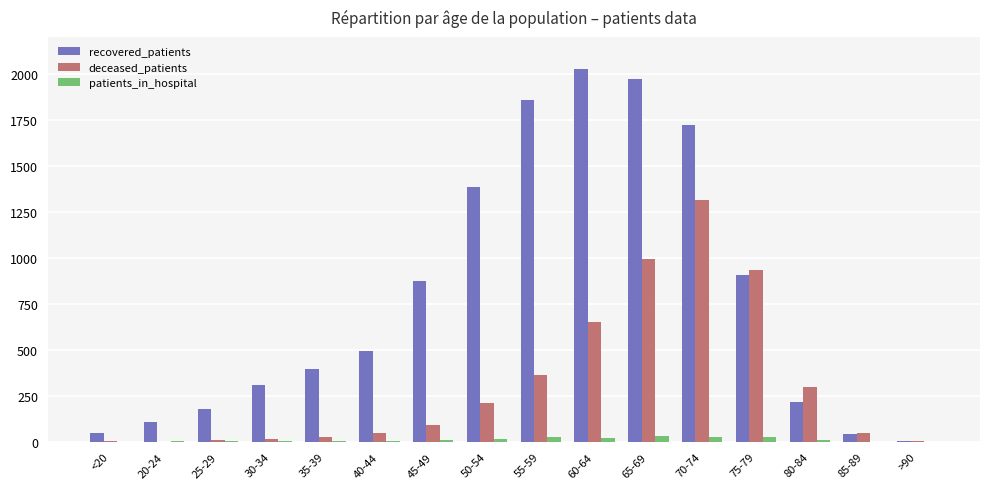

Which series has the largest total across all categories?

recovered_patients